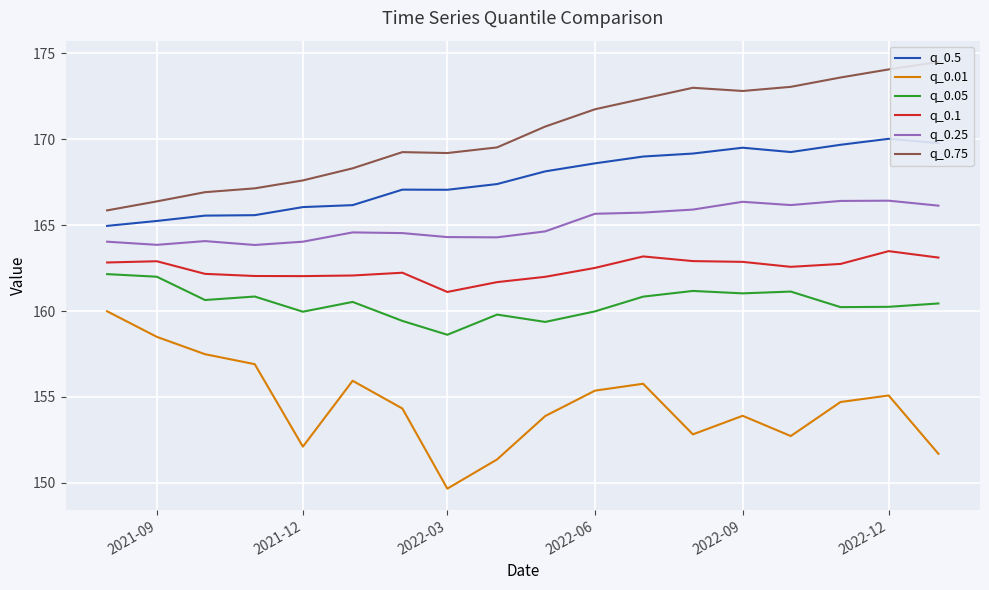

What is the difference between the maximum and minimum values in the q_0.01 series?

10.3